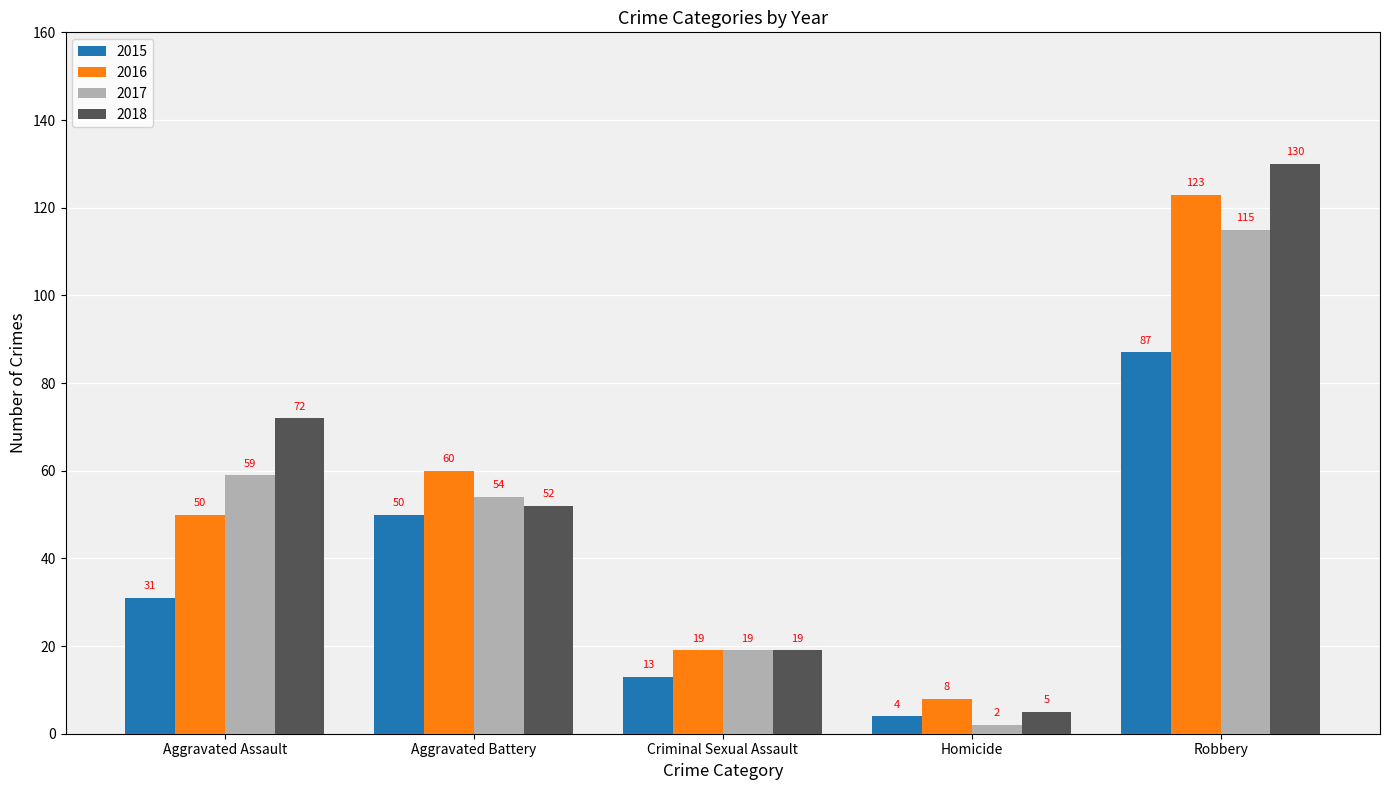

What is the minimum value shown in the chart?

2